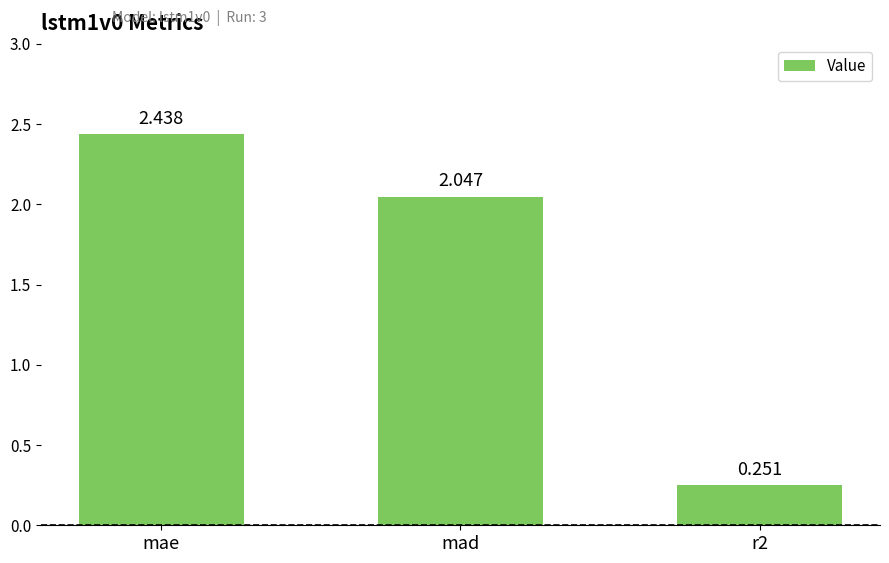

Which category has the highest value across all series?

mae